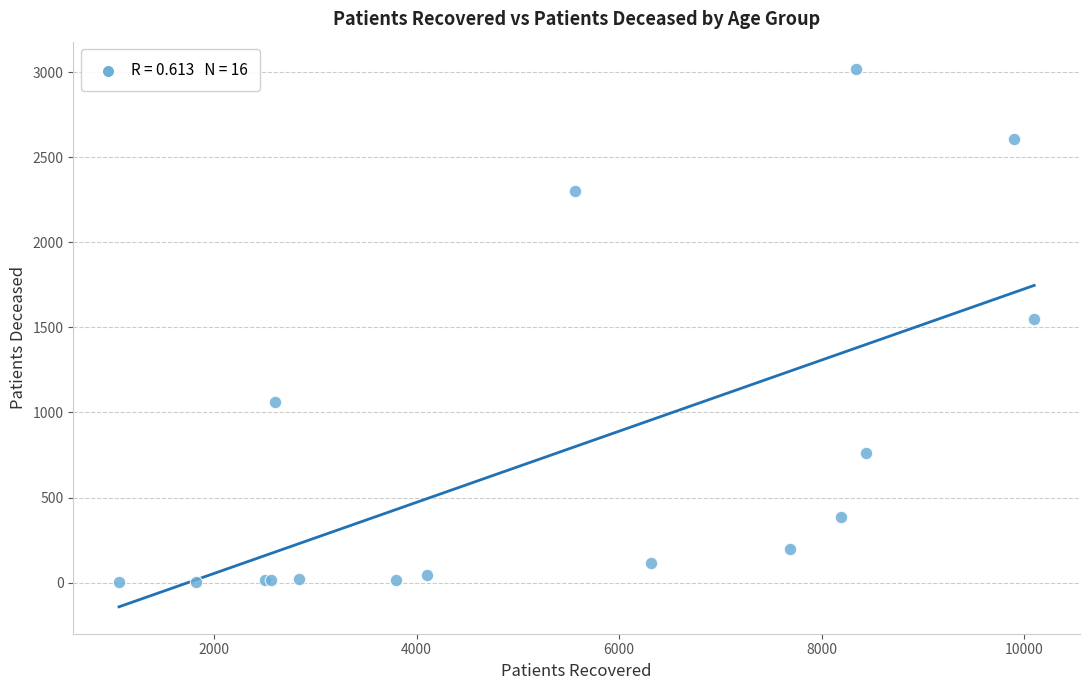

What Y value in the scatter plot is closest to 1512?

1548